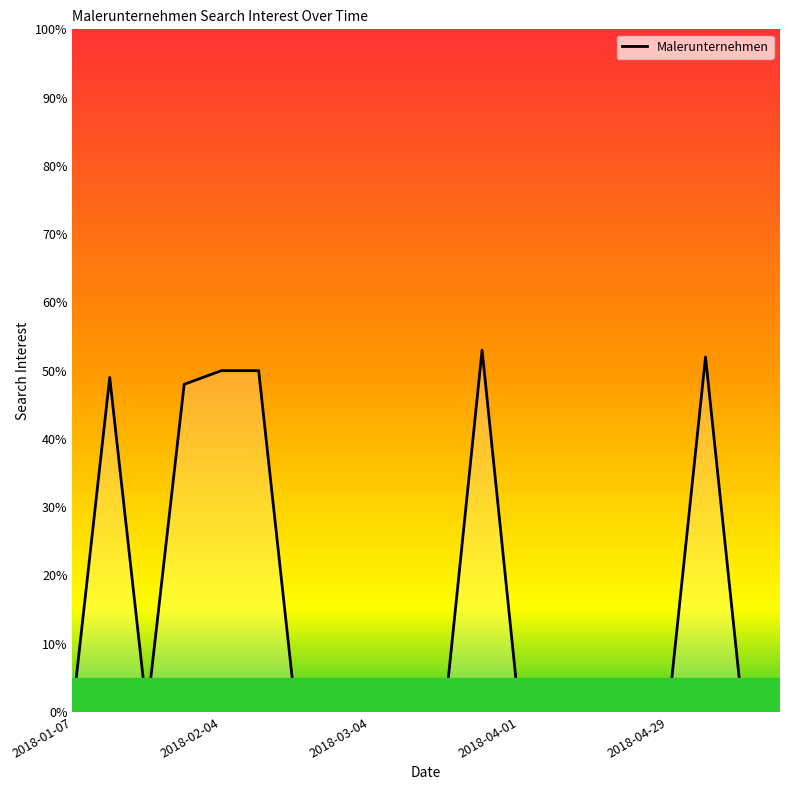

What is the label of the 16th point from the right?

2018-02-04